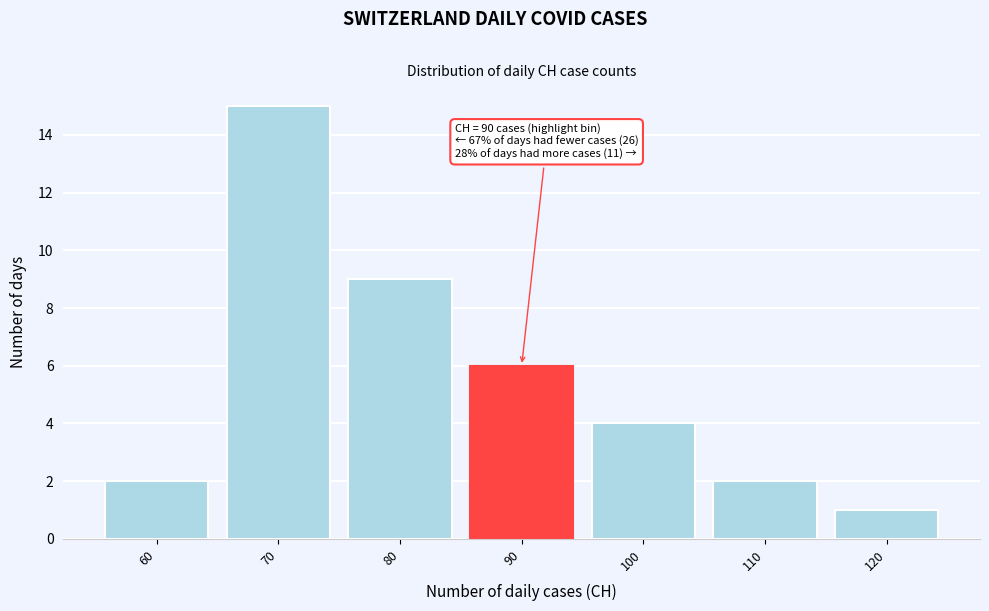

Reading left to right, extract all data points from this chart.

60=2	70=15	80=9	90=6	100=4	110=2	120=1